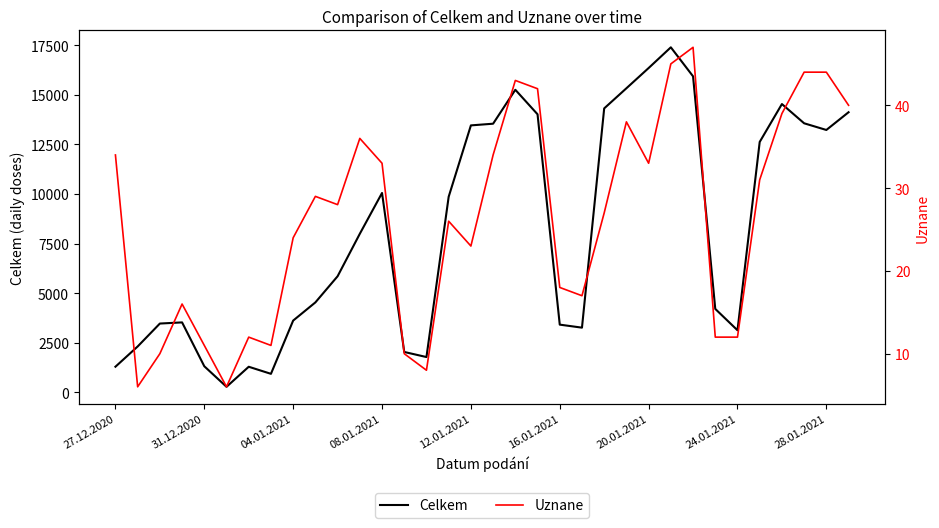

At 21, list the series in order from largest to smallest.

Celkem, Uznane